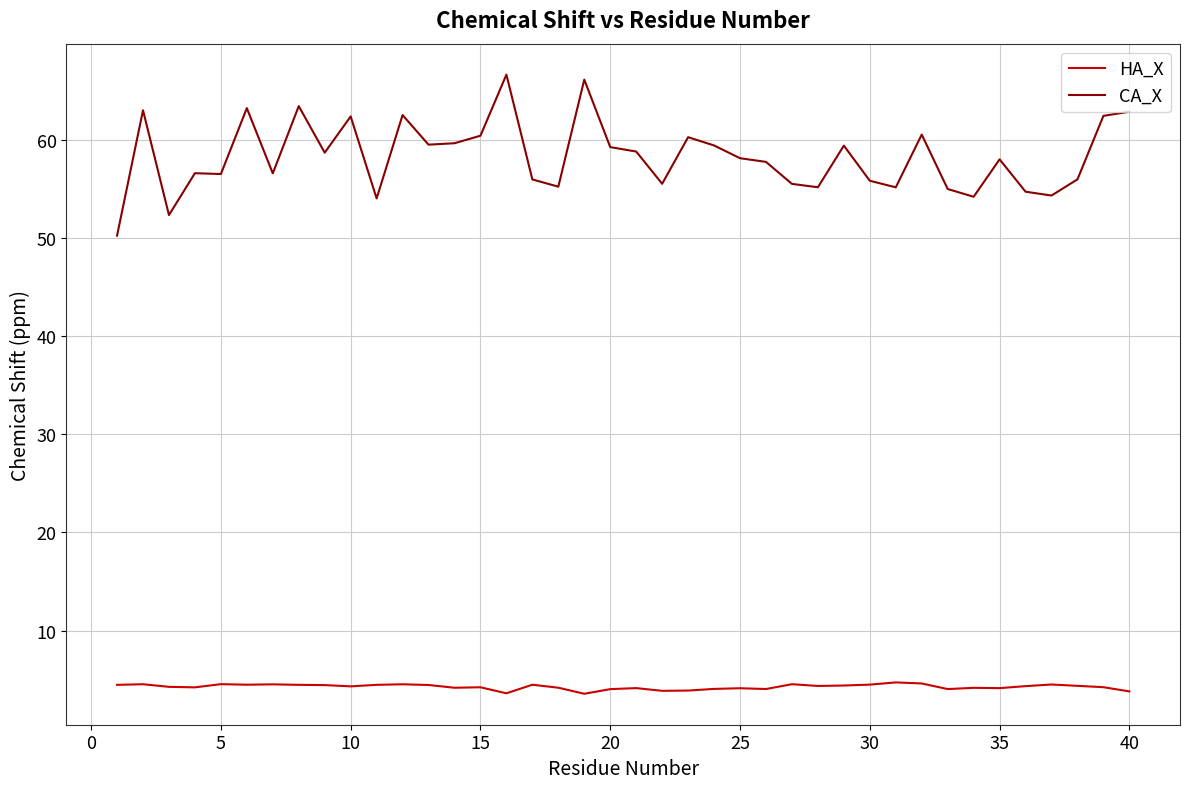

In CA_X, how many points are lower than both neighbors (excluding endpoints)?

12